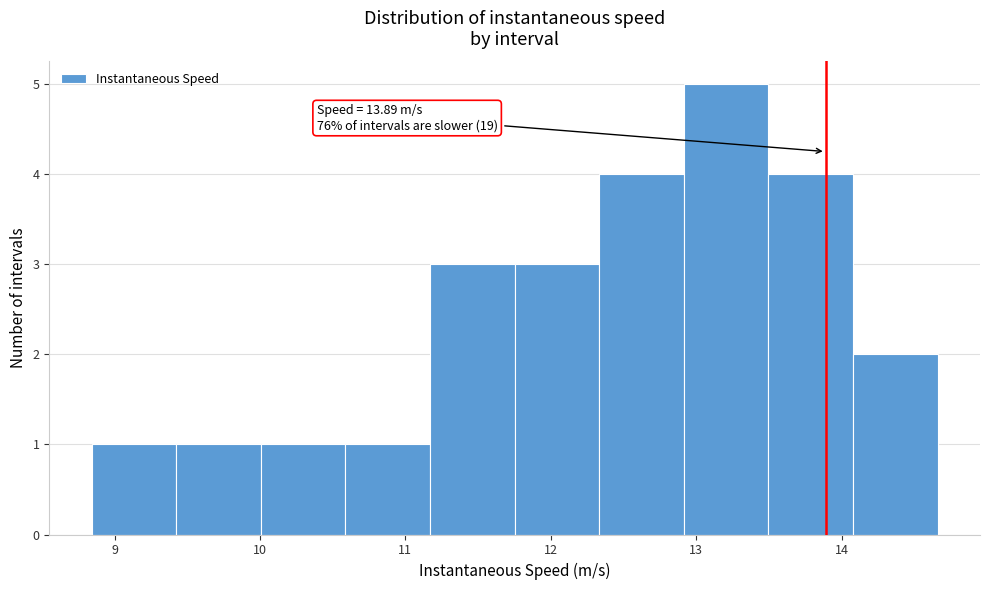

Over which range of the x-axis is the bar tallest?

12.9 to 13.5